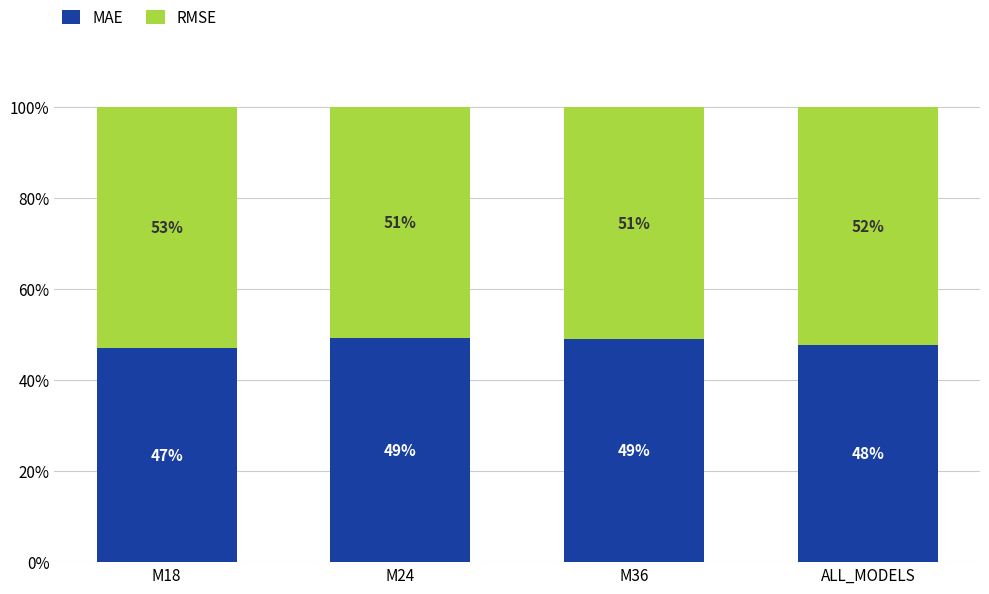

At which label is MAE closest to 48?

ALL_MODELS